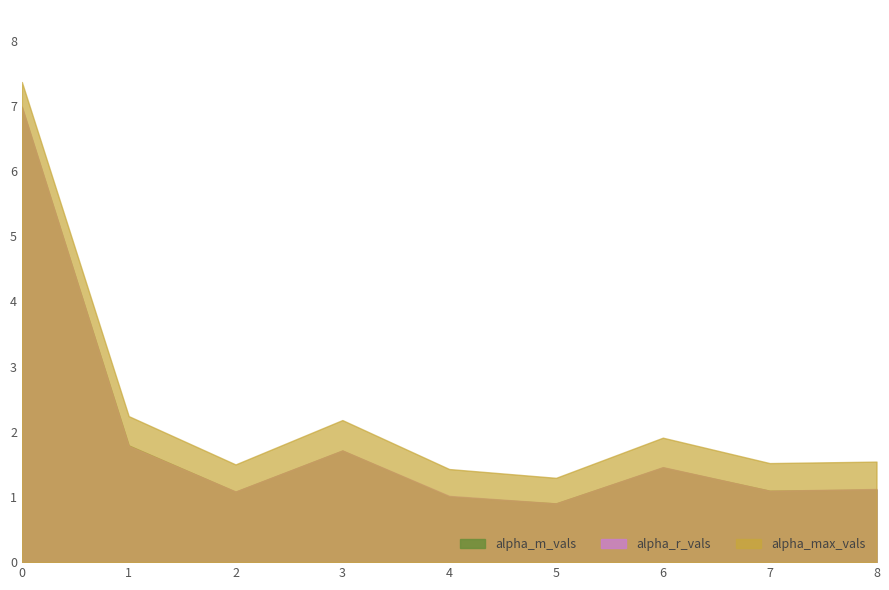

Where is the first local minimum for alpha_max_vals?

2